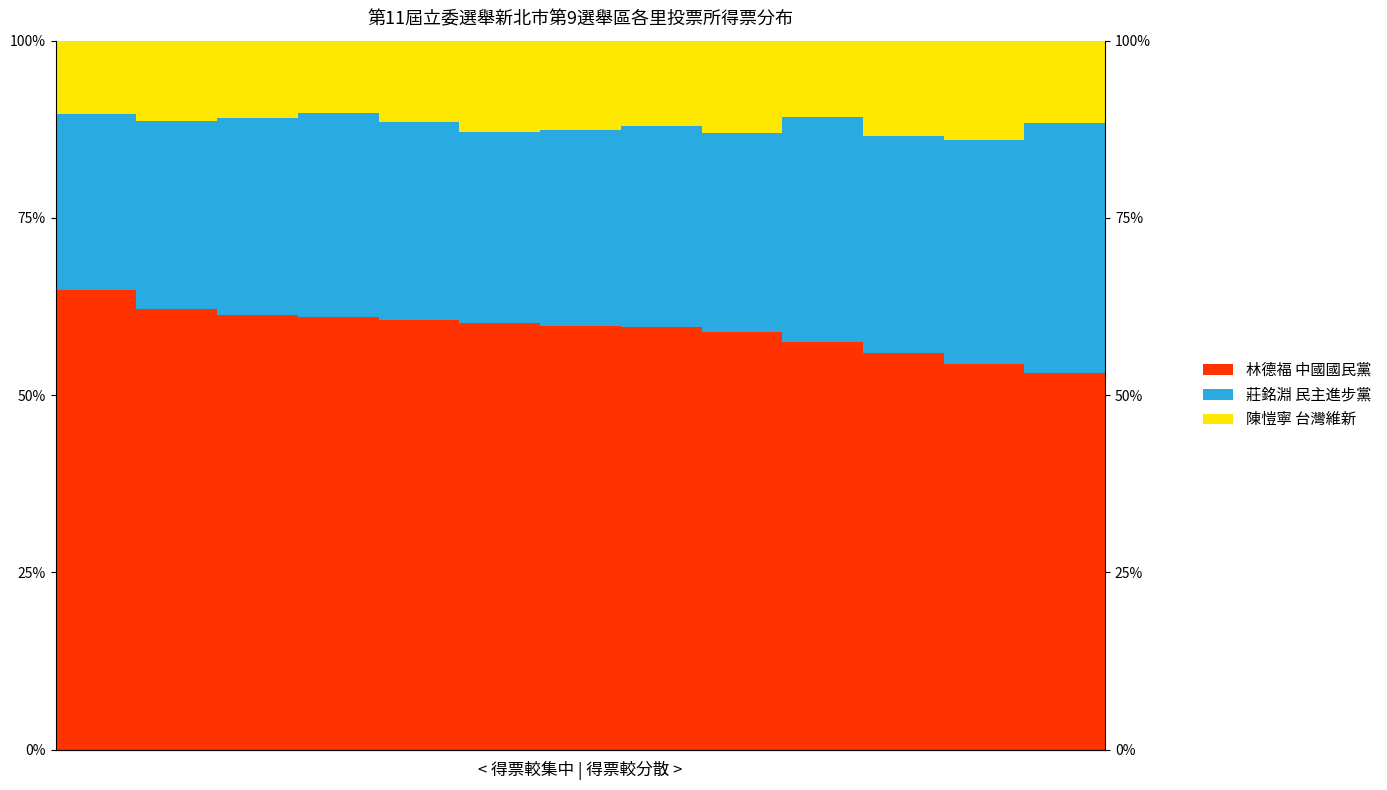

Is it true that 陳愷寧 台灣維新 equals 0.1 at 2?

True